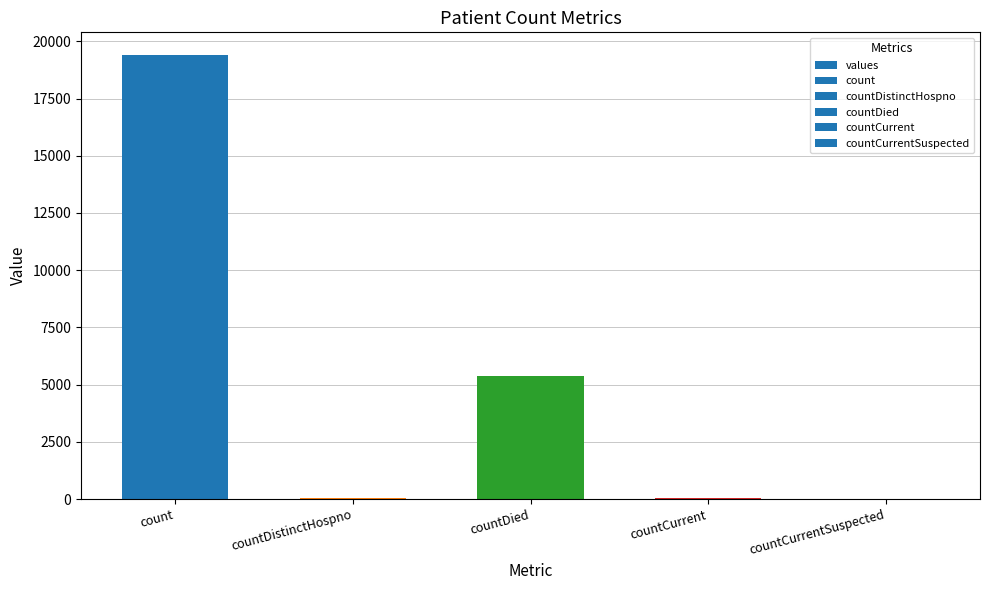

The value at countCurrentSuspected is 7213. True or false?

False